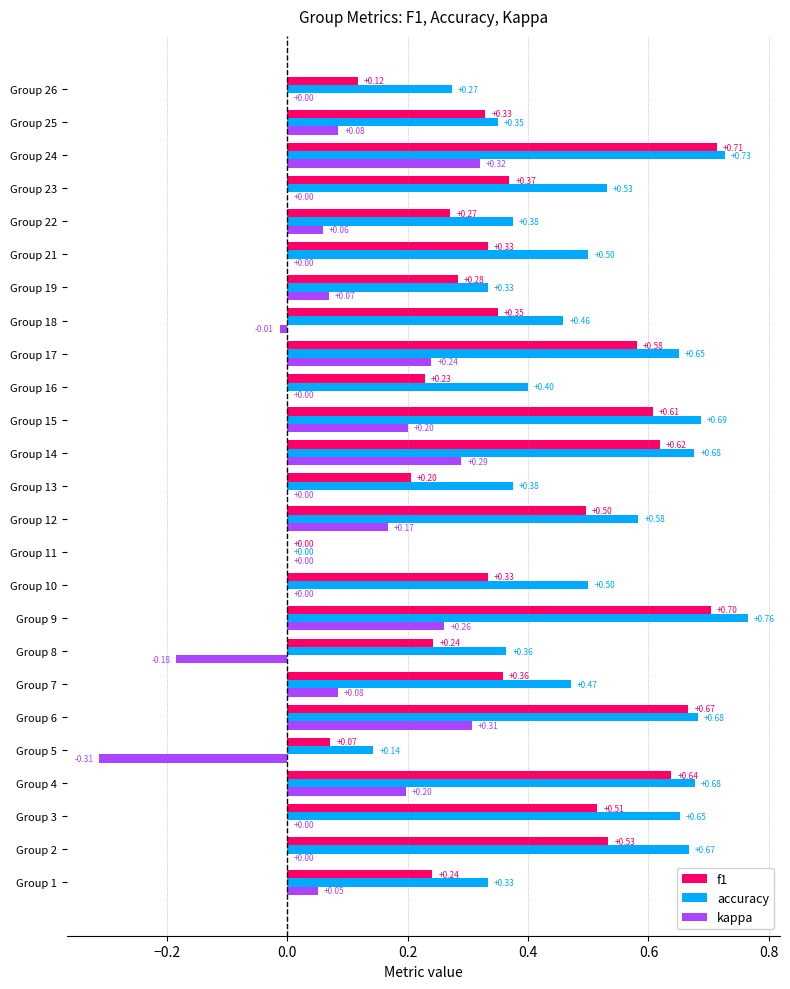

What are all the series names shown in the legend?

f1, accuracy, kappa